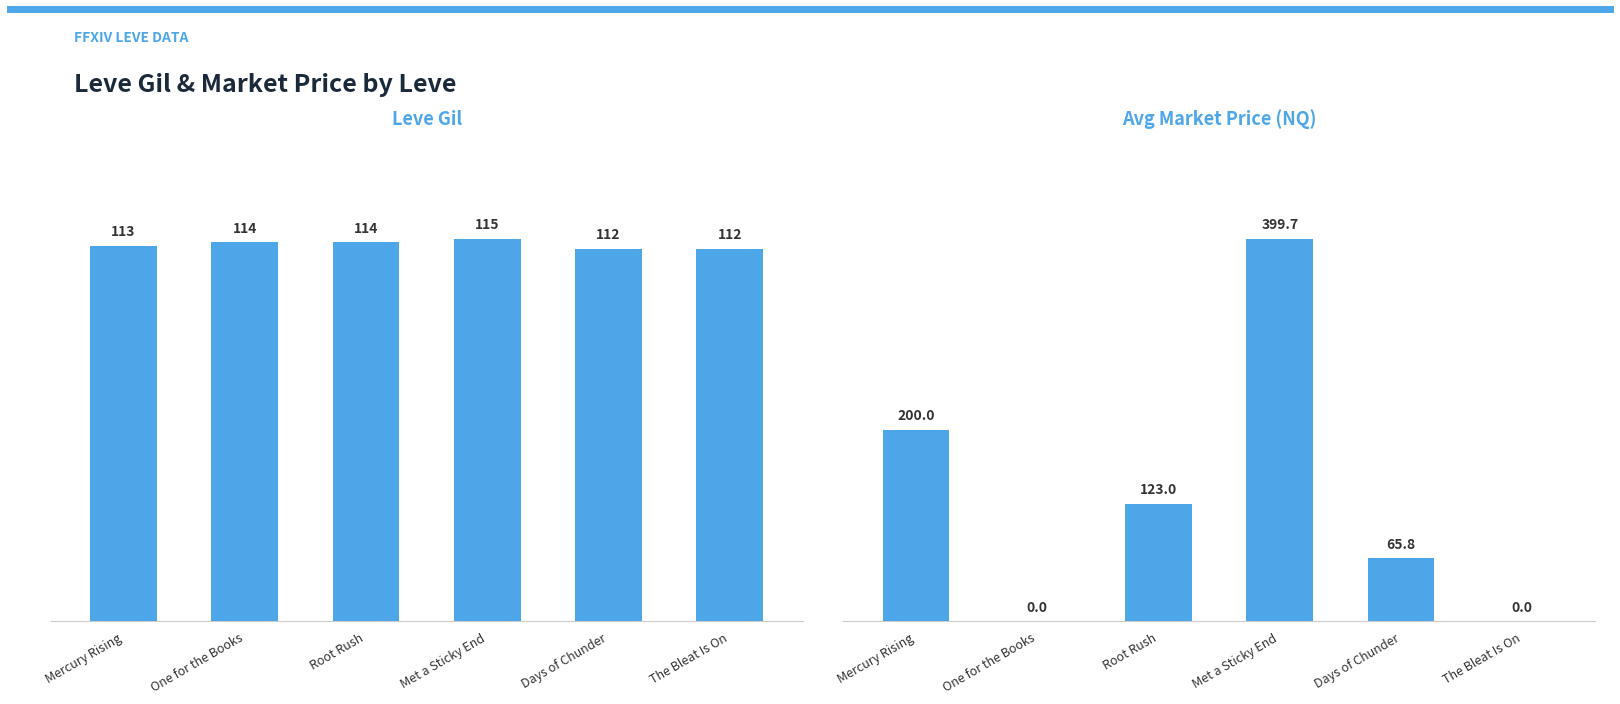

What value does the Leve Gil series have at Days of Chunder?

112.0